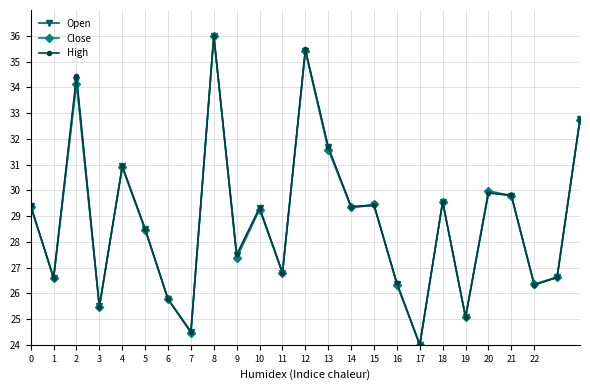

At how many categories does at least one series exceed 32?

4